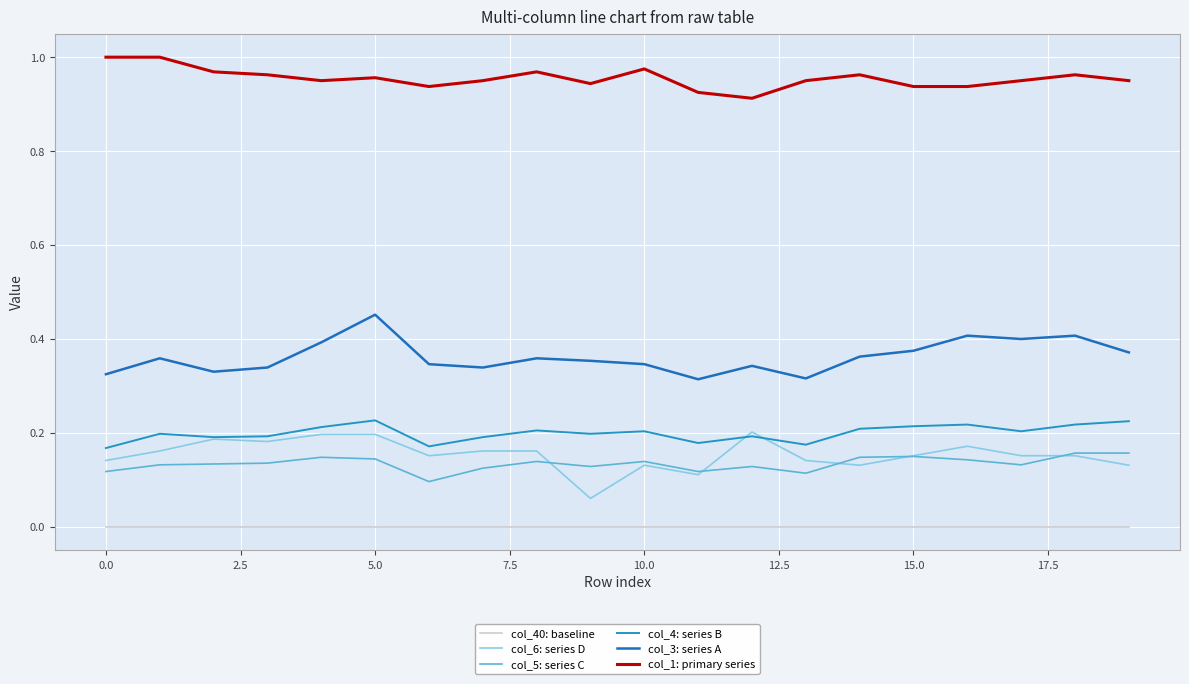

Does the chart have visible grid lines?

Yes